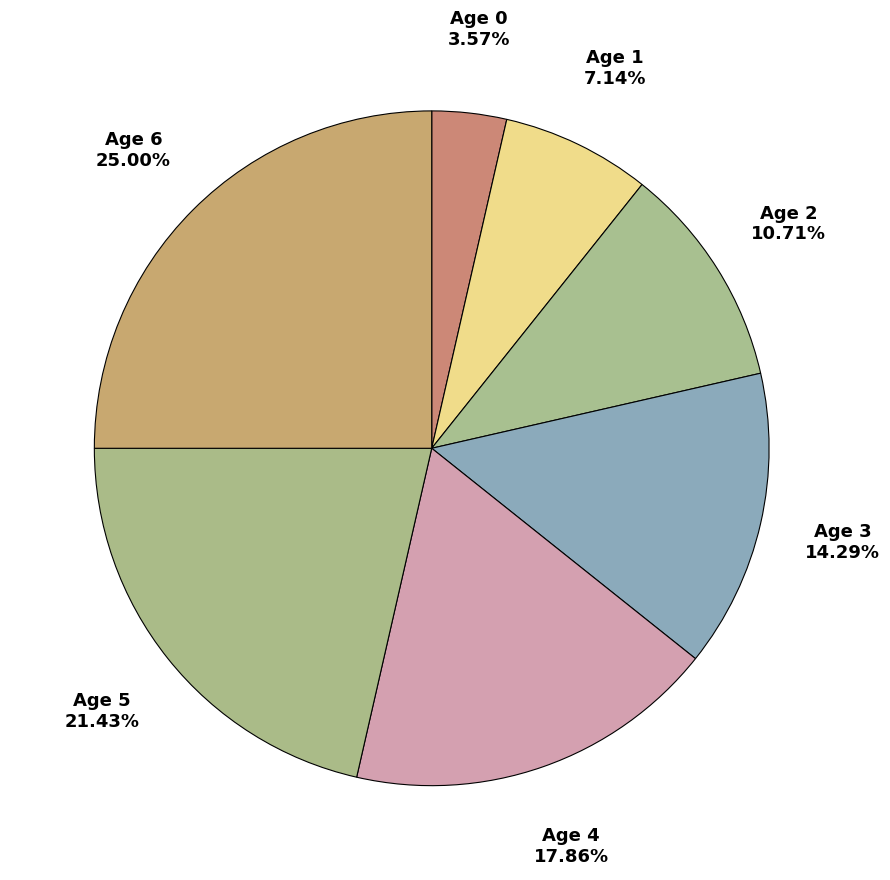

How many segments does this pie chart have?

7